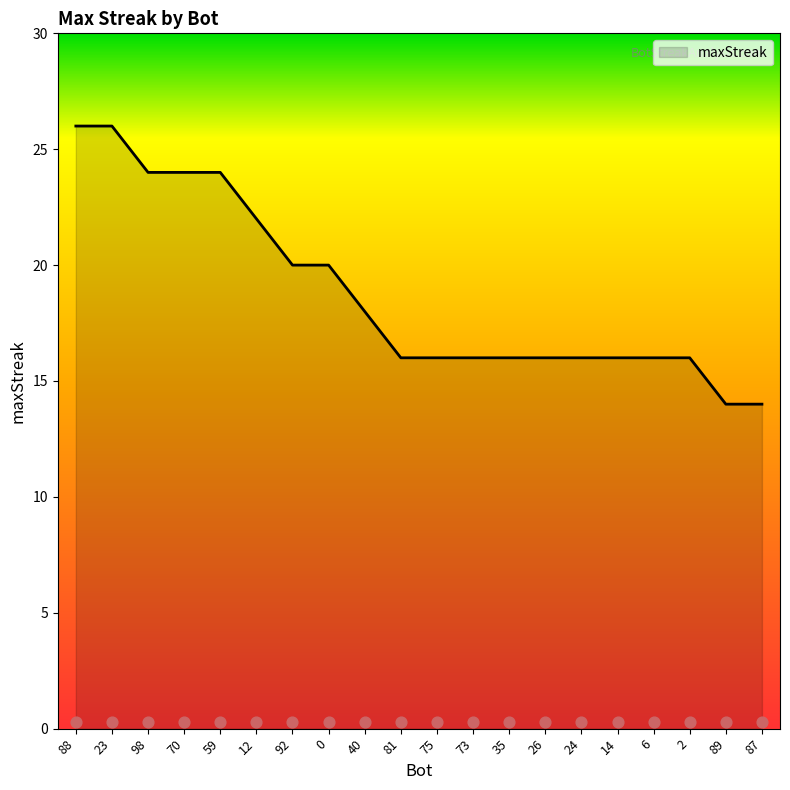

Between 26 and 12, which is larger?

12